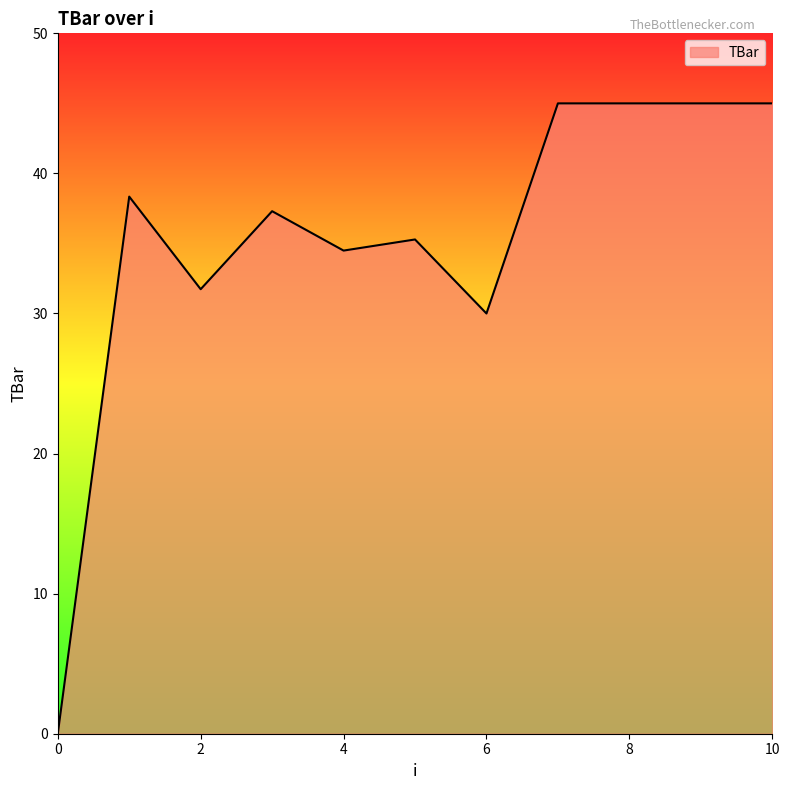

What is the greatest value displayed?

45.0